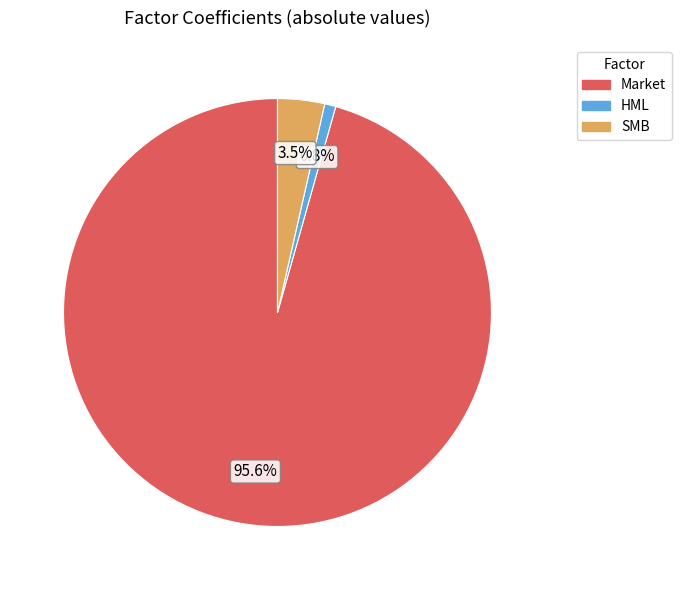

How much of the chart is everything except SMB?

96.5%